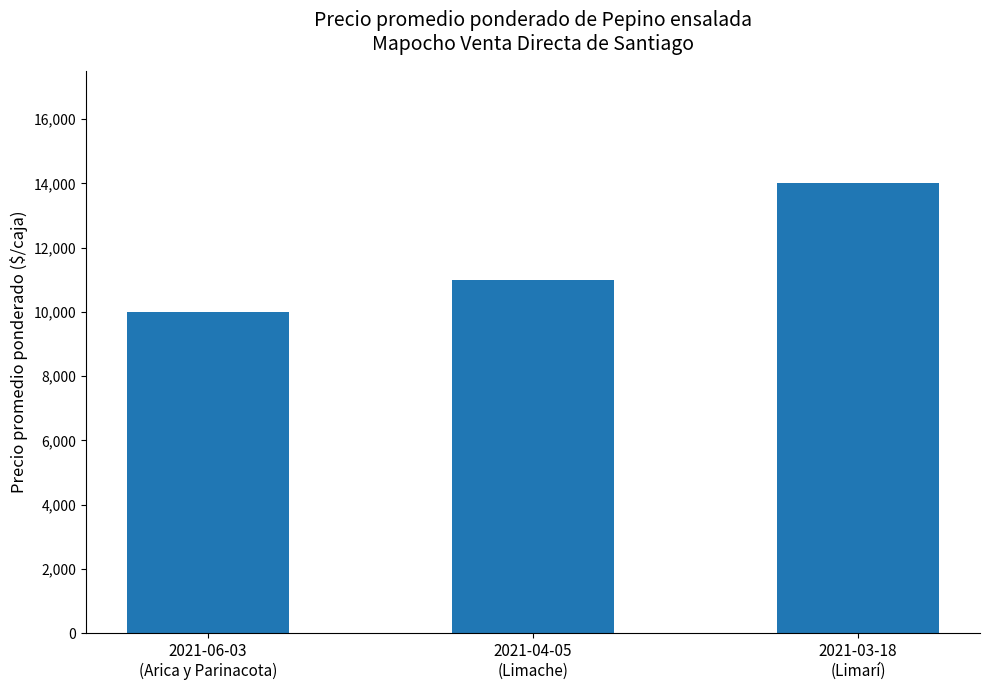

Are the bars horizontal?

No